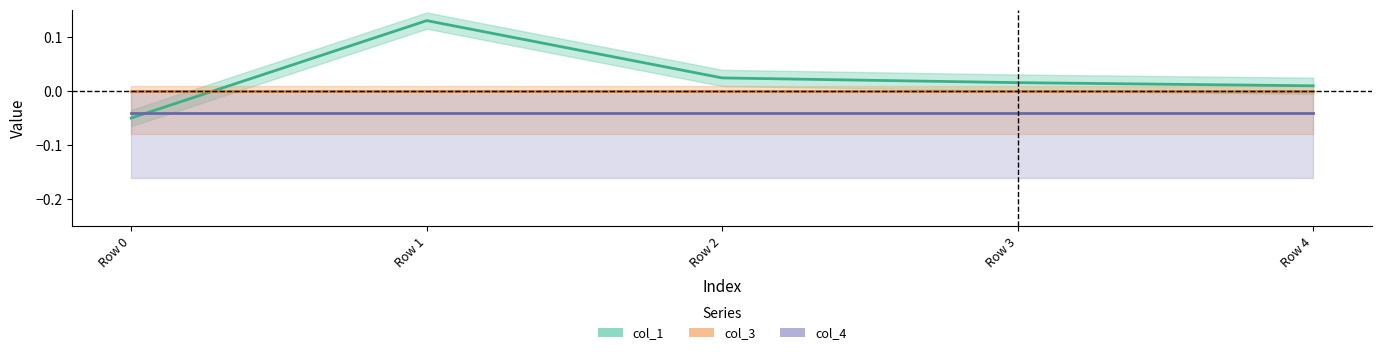

The value of col_1 at Row 2 is 0.0. True or false?

True